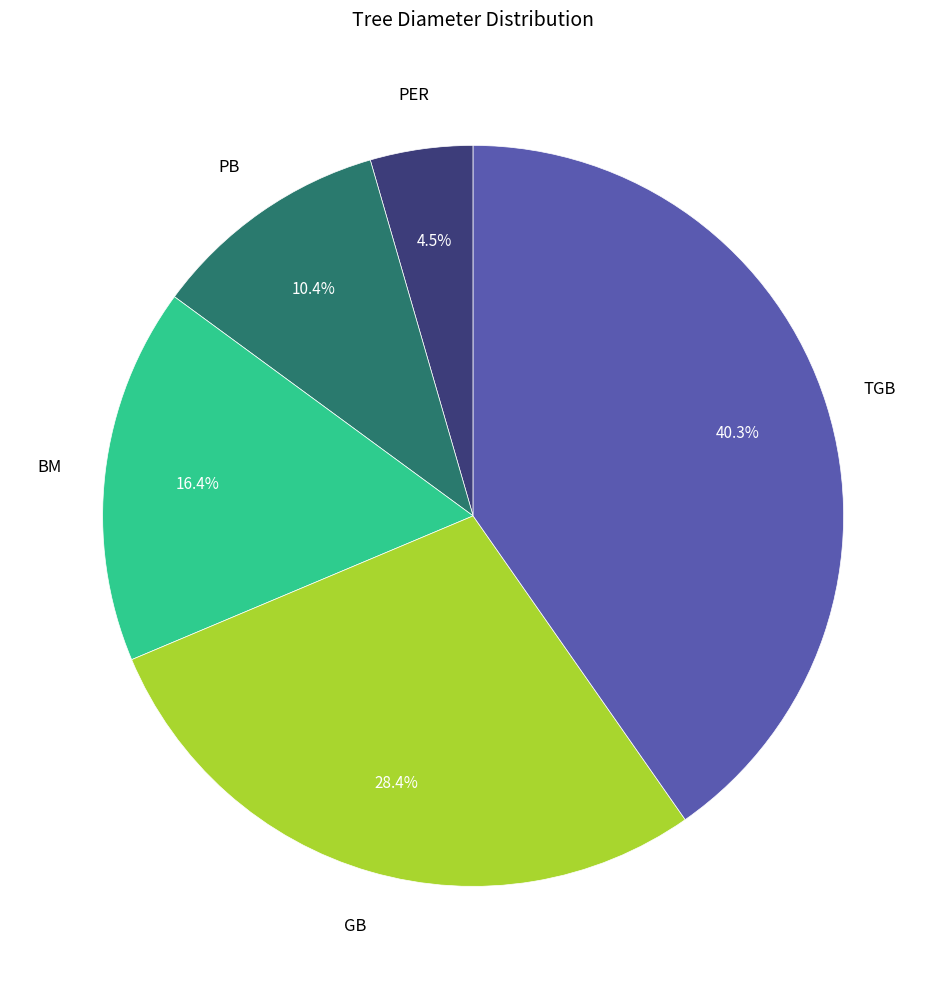

Is there any slice that represents more than half of the pie?

No